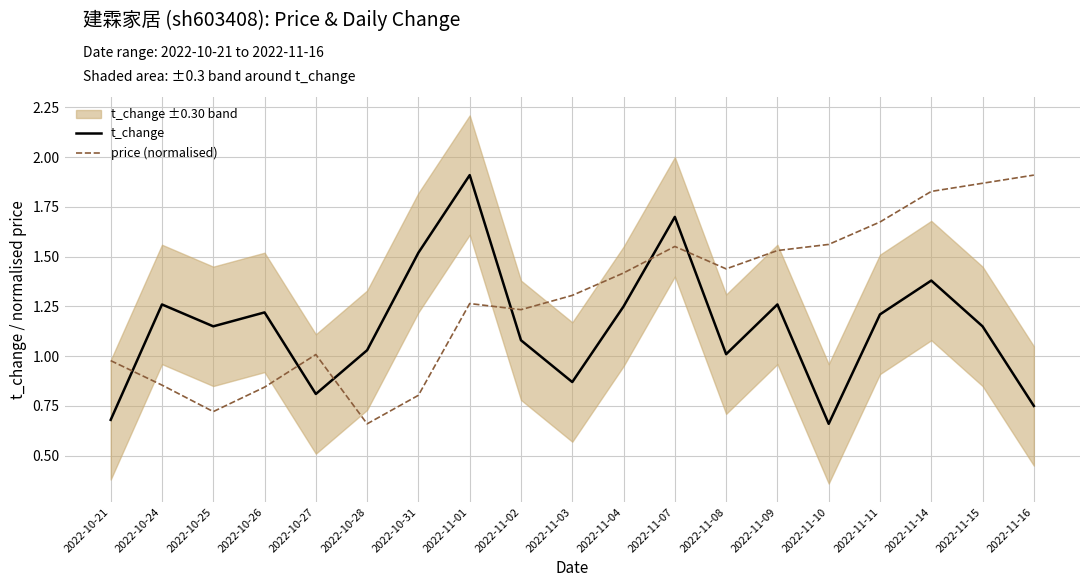

What is the label of the 10th point from the right?

2022-11-03